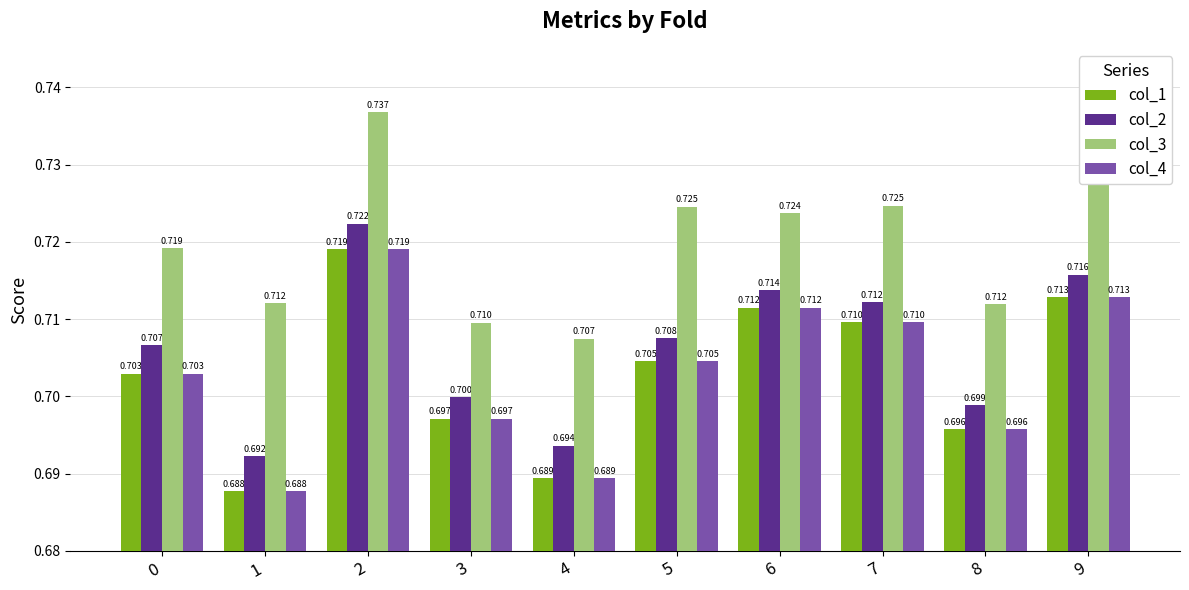

Which category has the lowest value in the col_4 series?

1